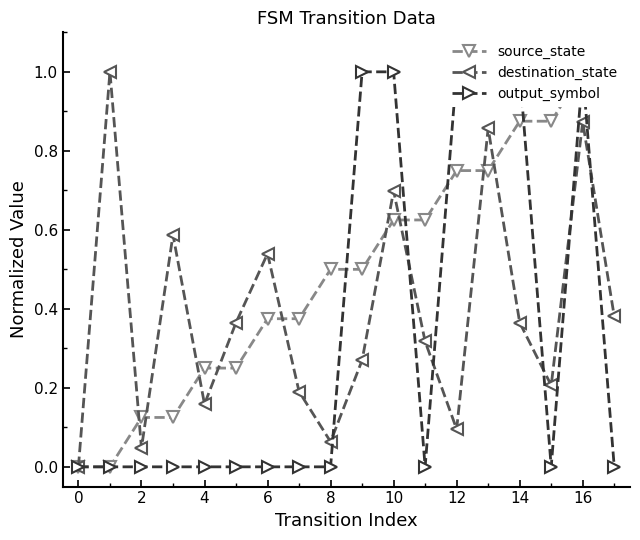

What is the average value of the destination_state series?

0.4